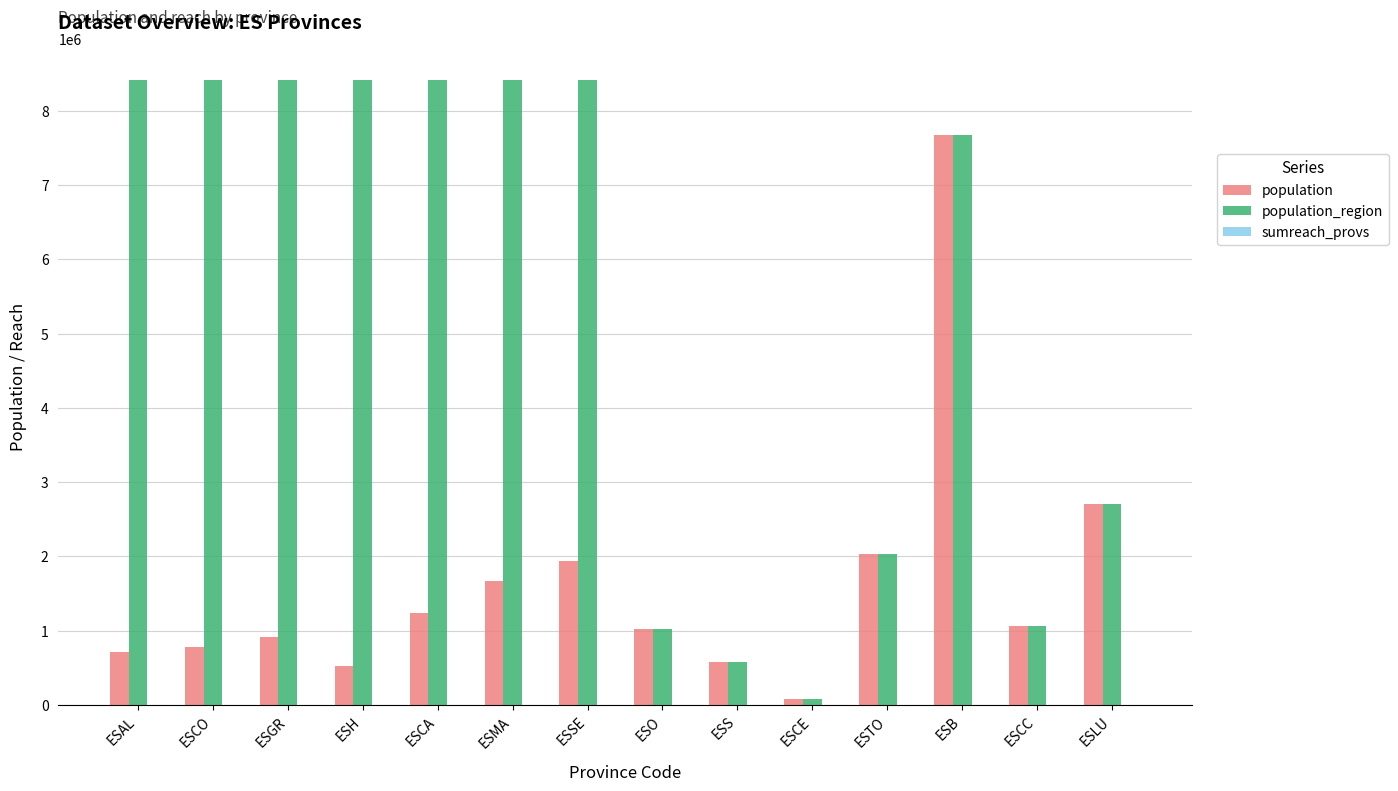

Does the chart contain stacked bars?

No